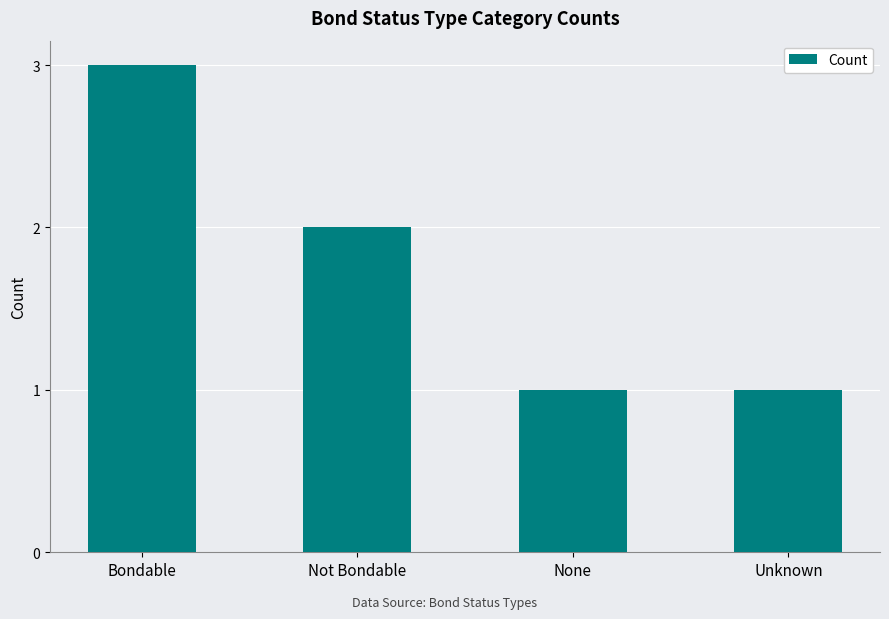

How many values are below 2?

2